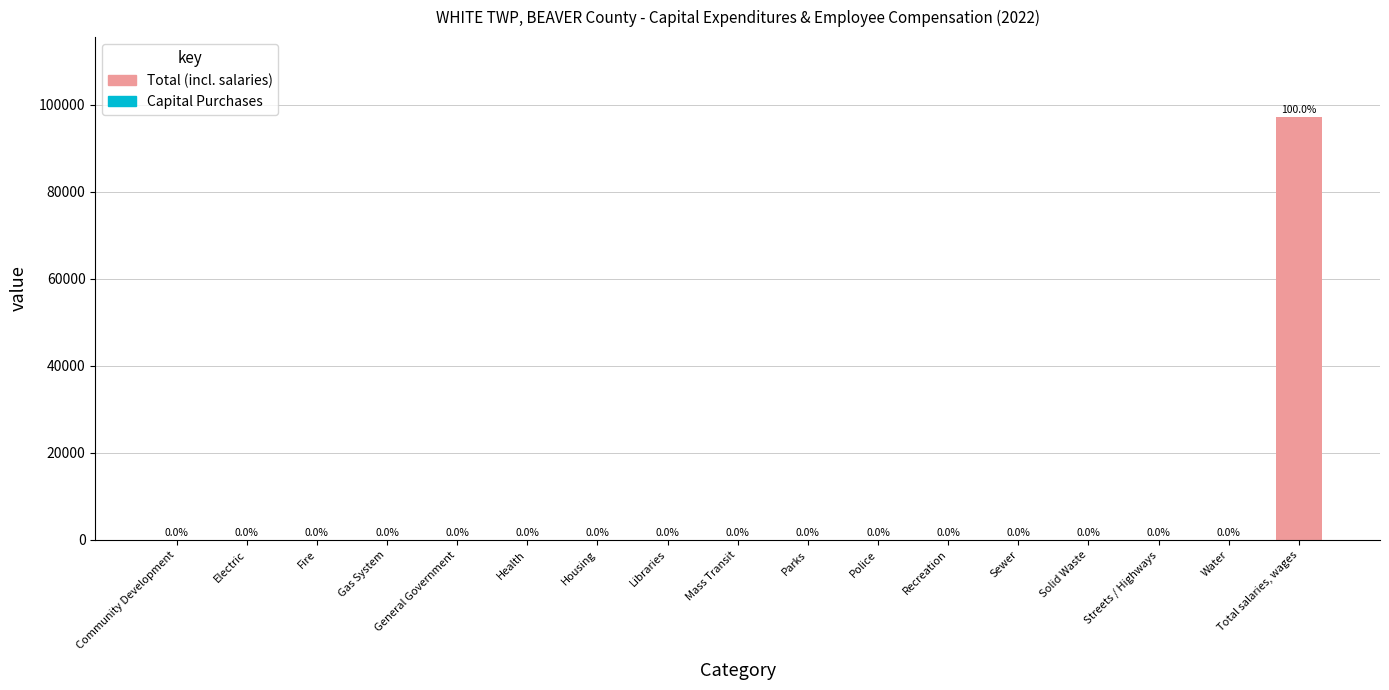

The chart shows a value of 31396 at Mass Transit. True or false?

False